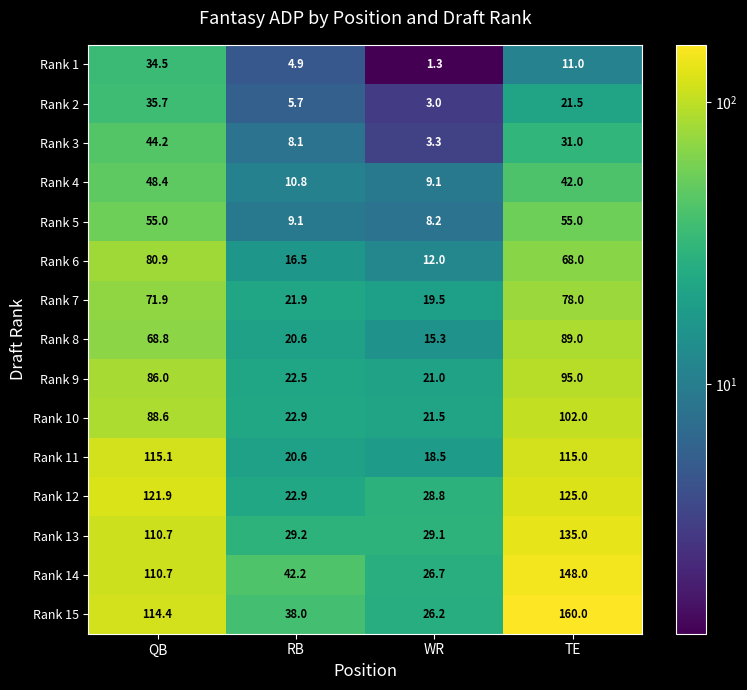

Rank the categories by Rank 2 value from lowest to highest.

WR, RB, TE, QB